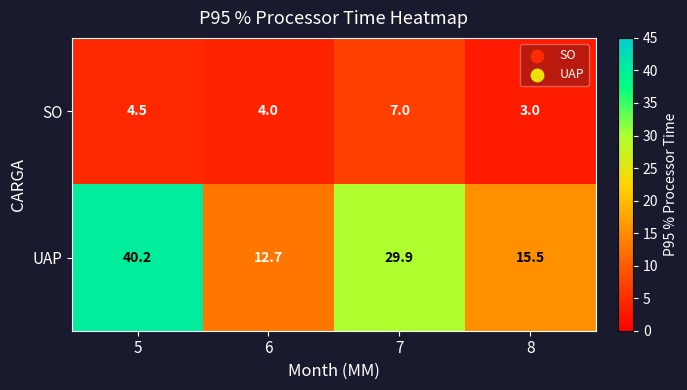

Reading right to left, extract all data points from this chart.

SO: 3.0	7.0	4.0	4.5
UAP: 15.5	29.9	12.7	40.2